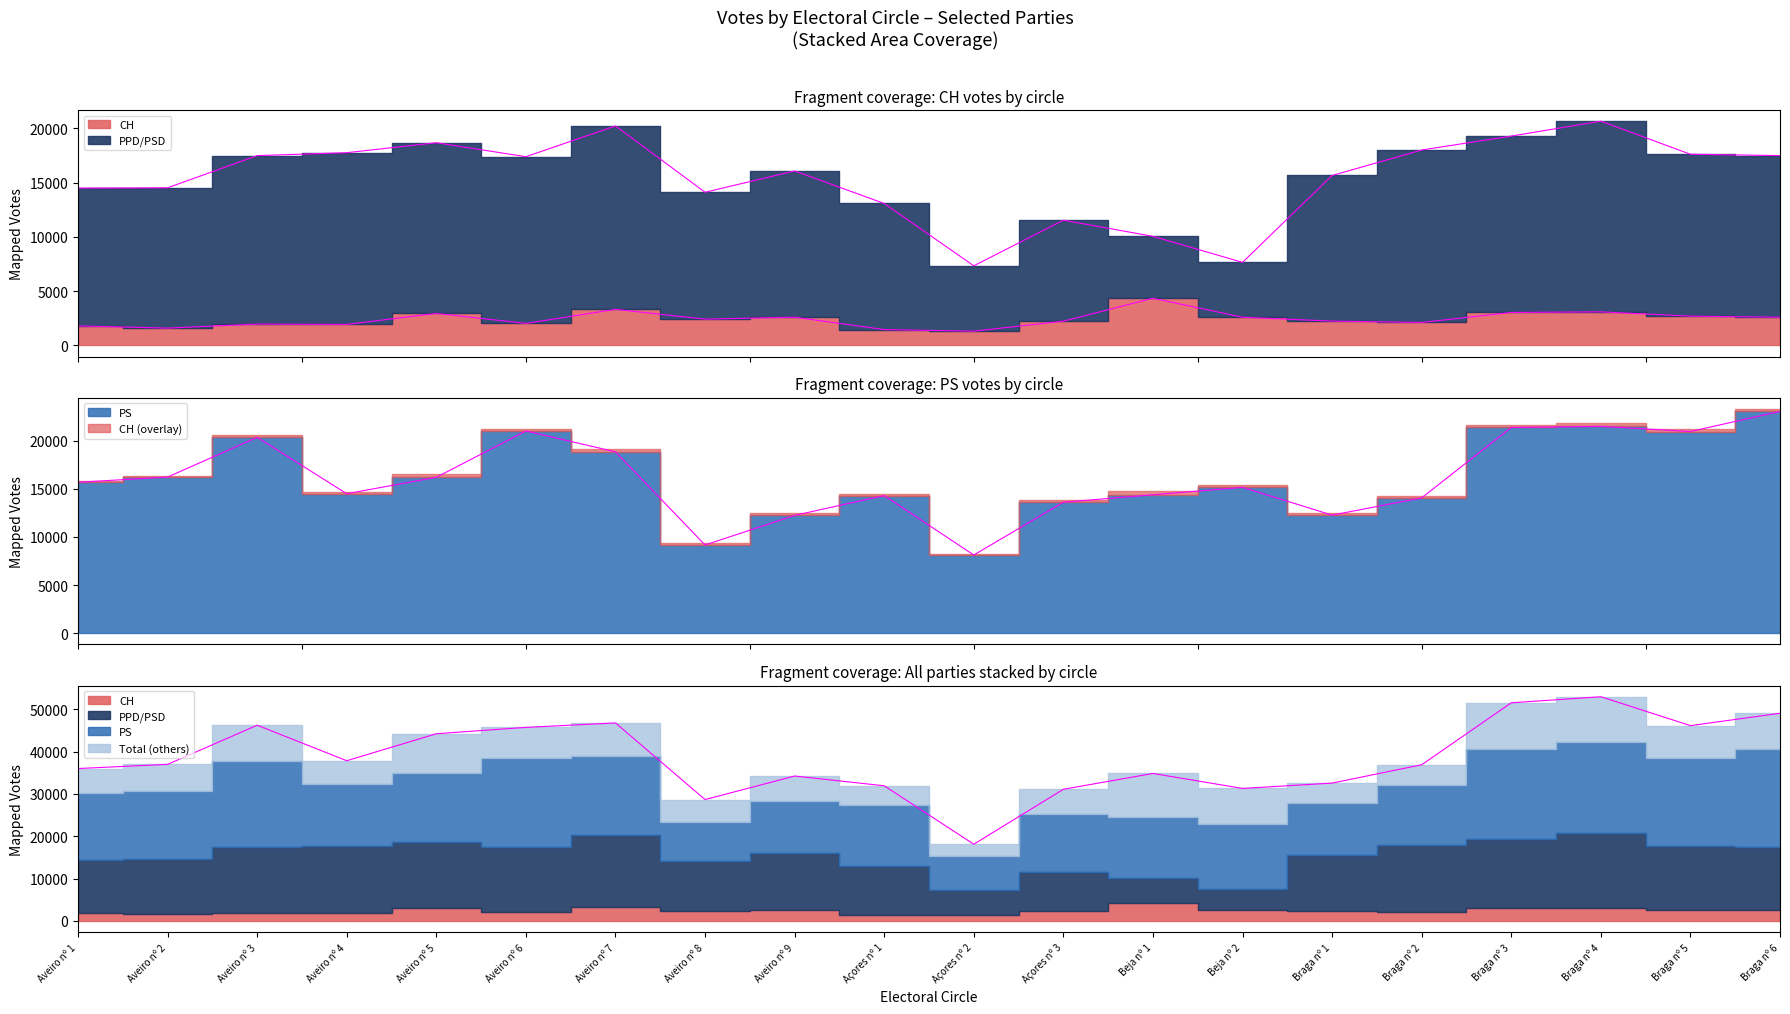

Where is the first local maximum for CH?

Aveiro nº 3